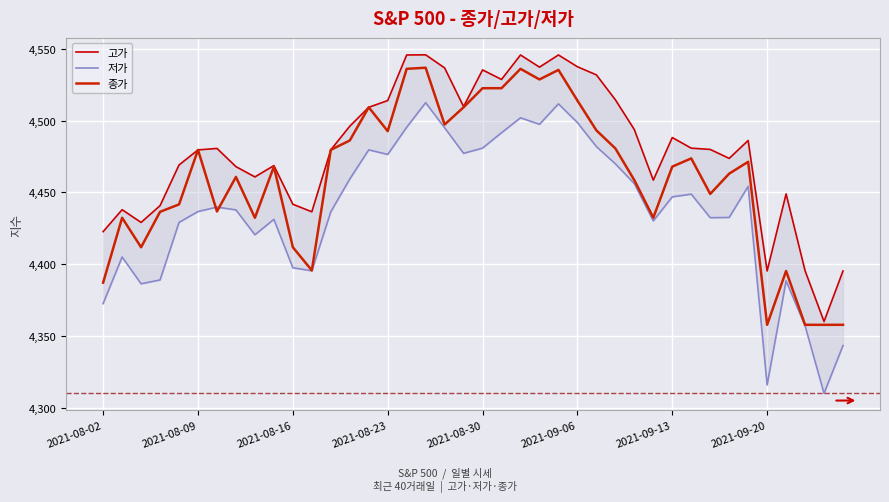

List the labels in order of 저가 value, largest first.

17, 24, 22, 25, 23, 16, 18, 21, 26, 20, 14, 19, 15, 27, 13, 28, 34, 31, 30, 2021-09-13, 2021-09-20, 2021-09-06, 12, 33, 32, 9, 29, 2021-08-30, 8, 2021-08-09, 10, 11, 2021-08-23, 36, 2021-08-16, 2021-08-02, 37, 39, 35, 38